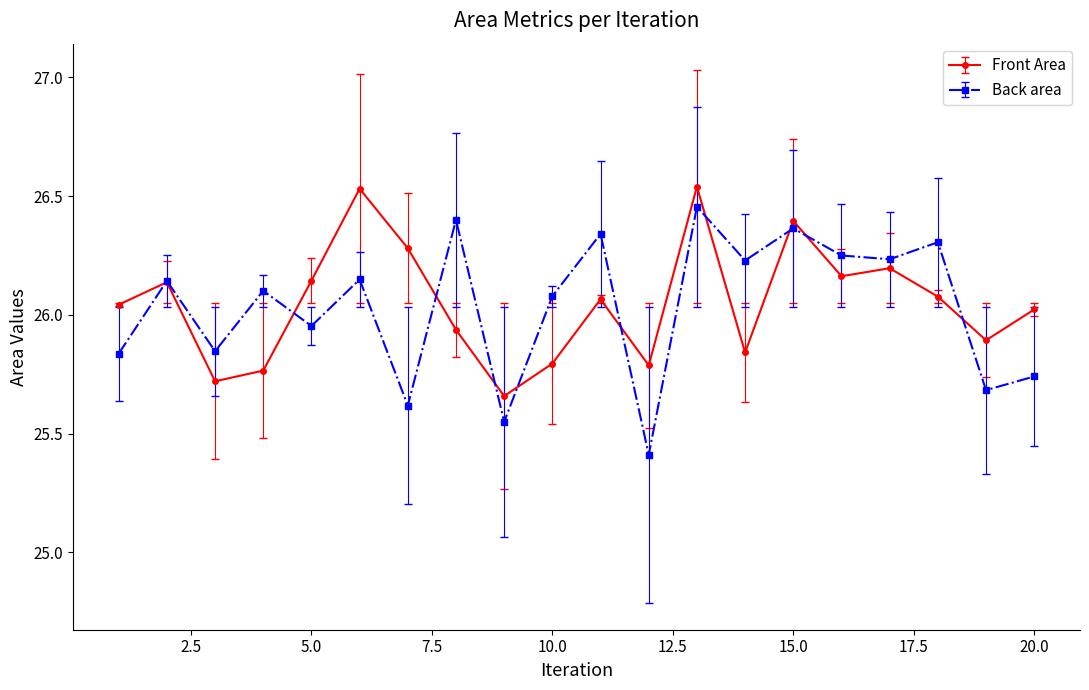

True or false: Front Area has more than 2 interior local peaks.

True